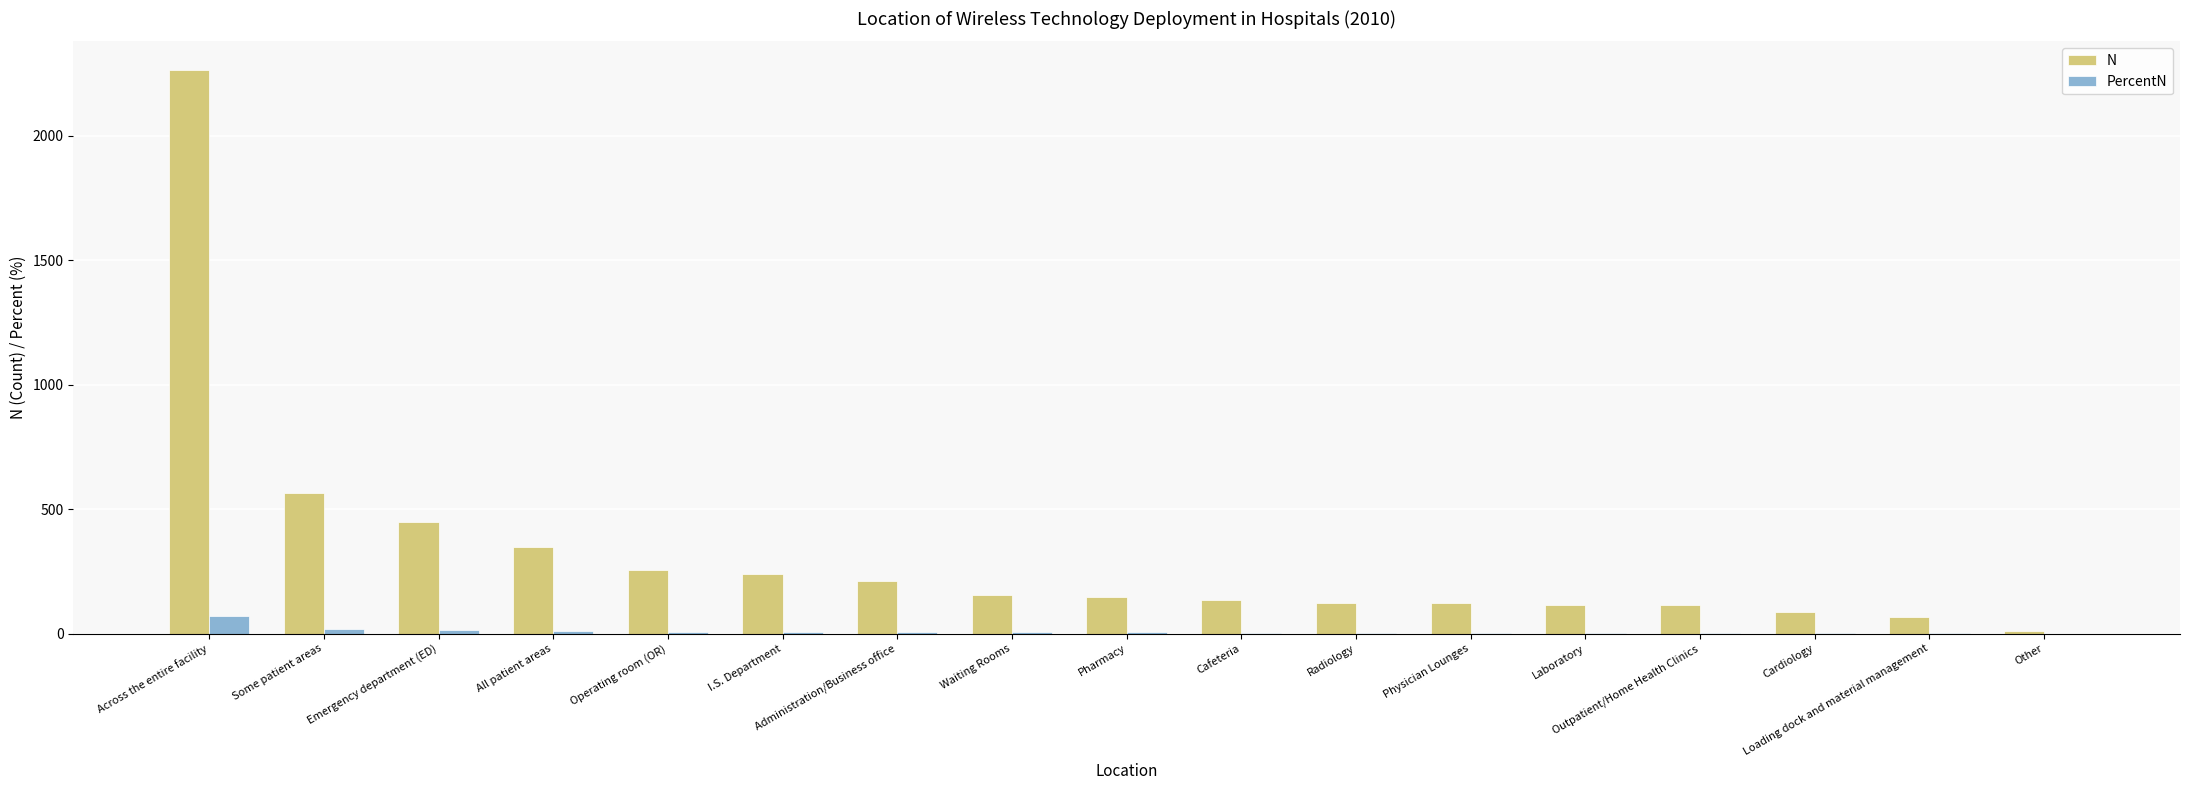

What are all the series names shown in the legend?

N, PercentN